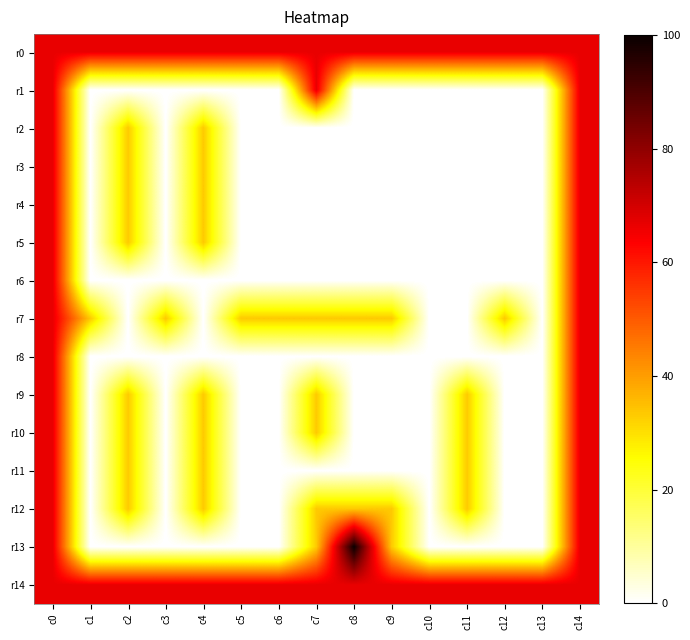

Which series changed the most between c4 and c11?

r2